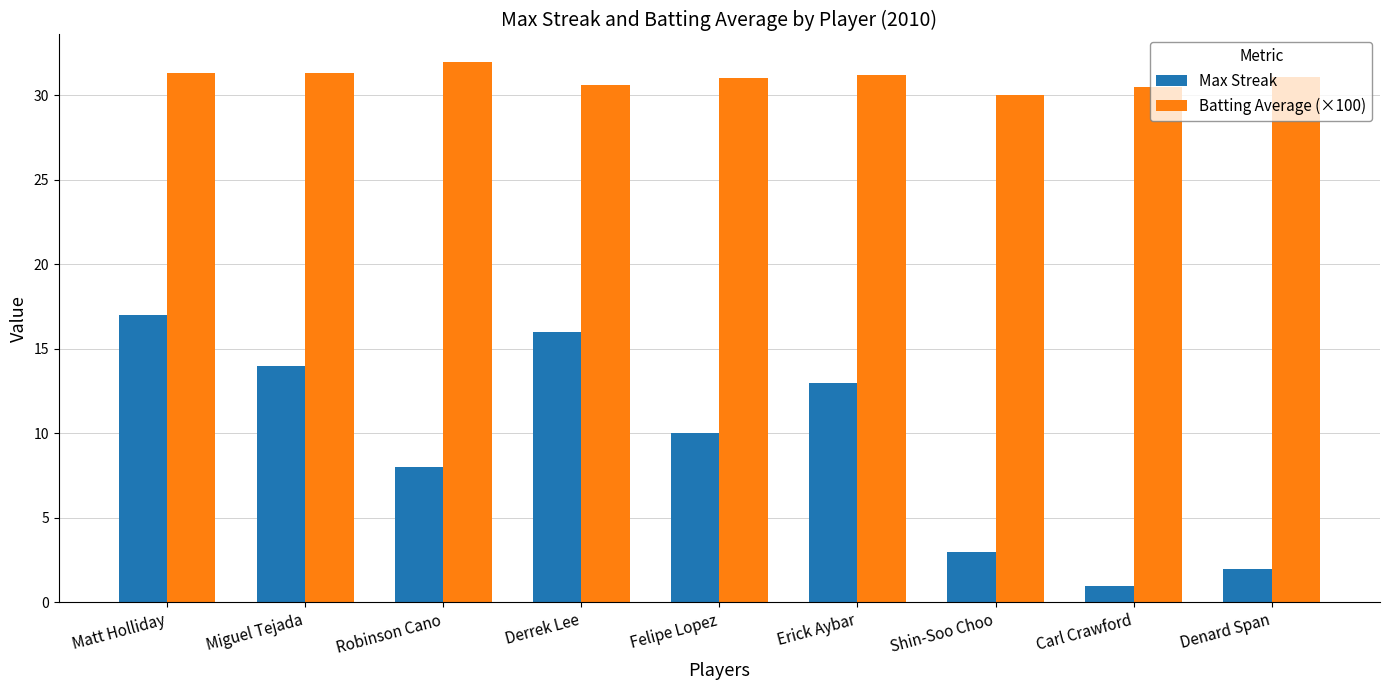

What is the label of the 9th bar from the right?

Matt Holliday